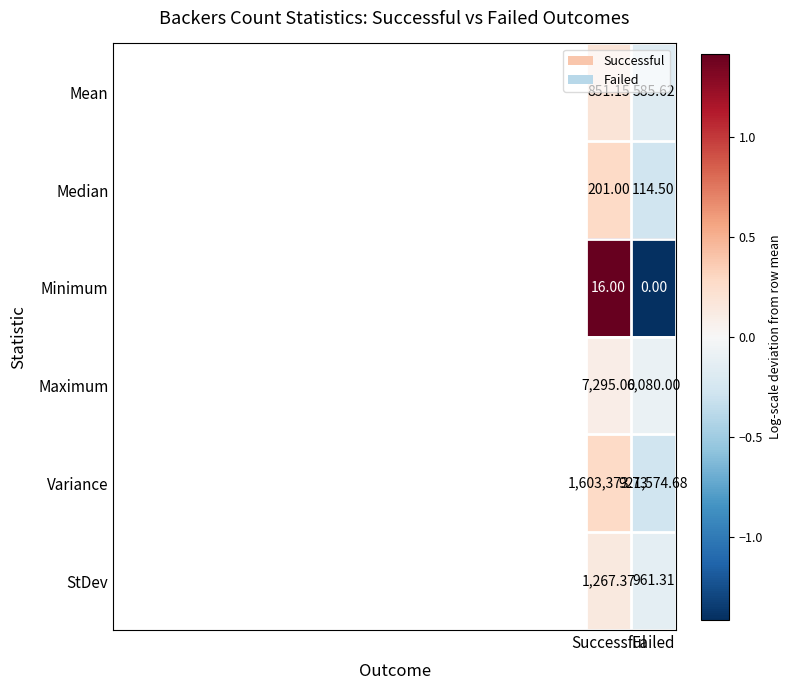

Rank the series by their maximum value, from highest to lowest.

Variance, Maximum, StDev, Mean, Median, Minimum